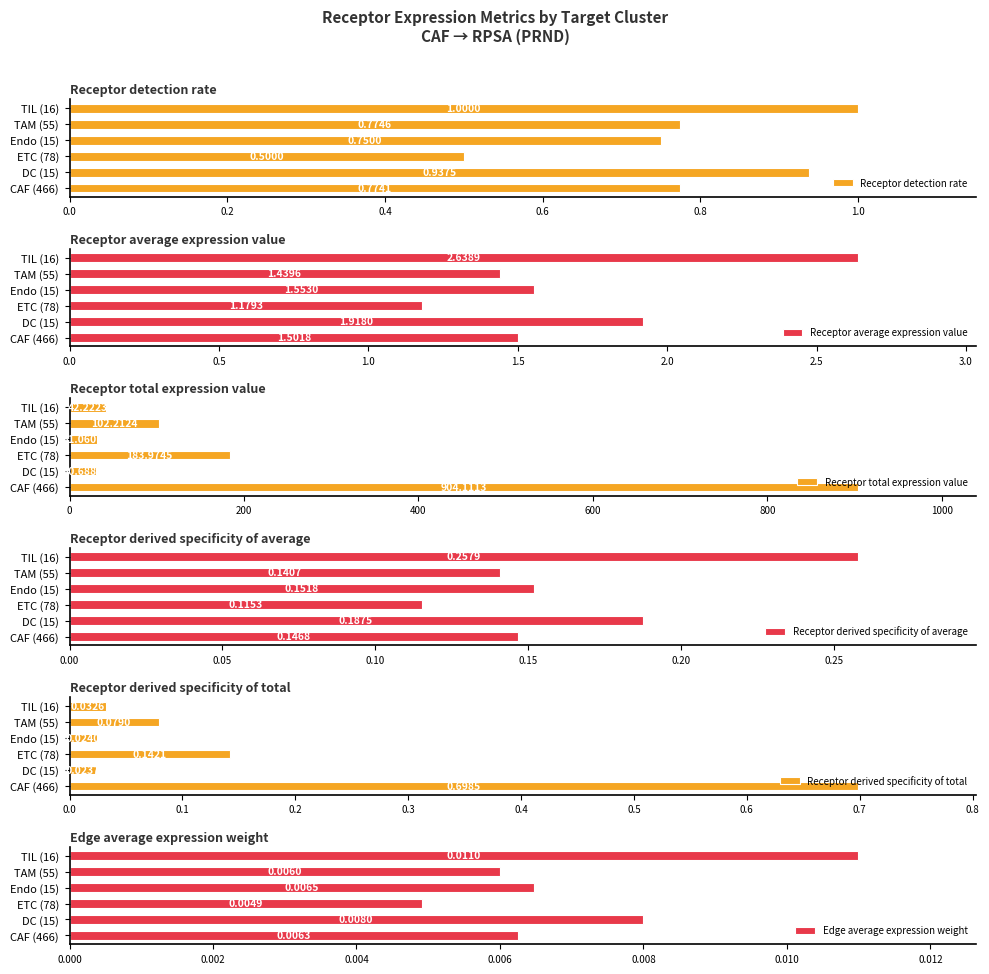

The Receptor derived specificity of total series shows 1.0 at CAF (466). True or false?

False